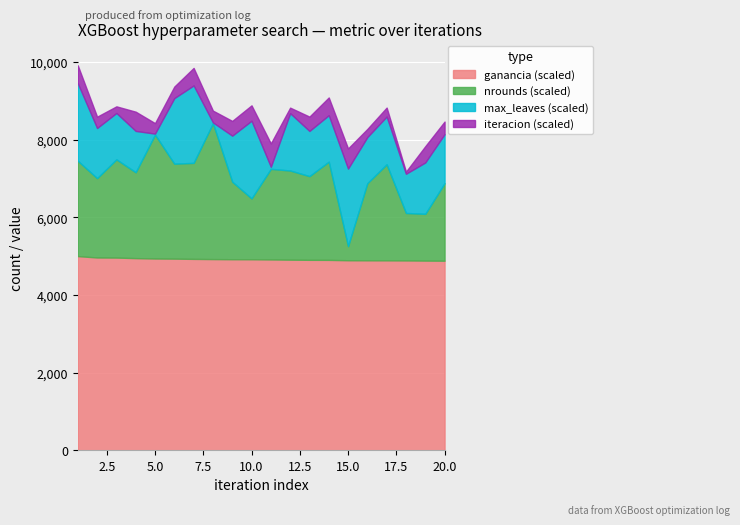

What is the minimum value for ganancia (scaled)?

4881.4